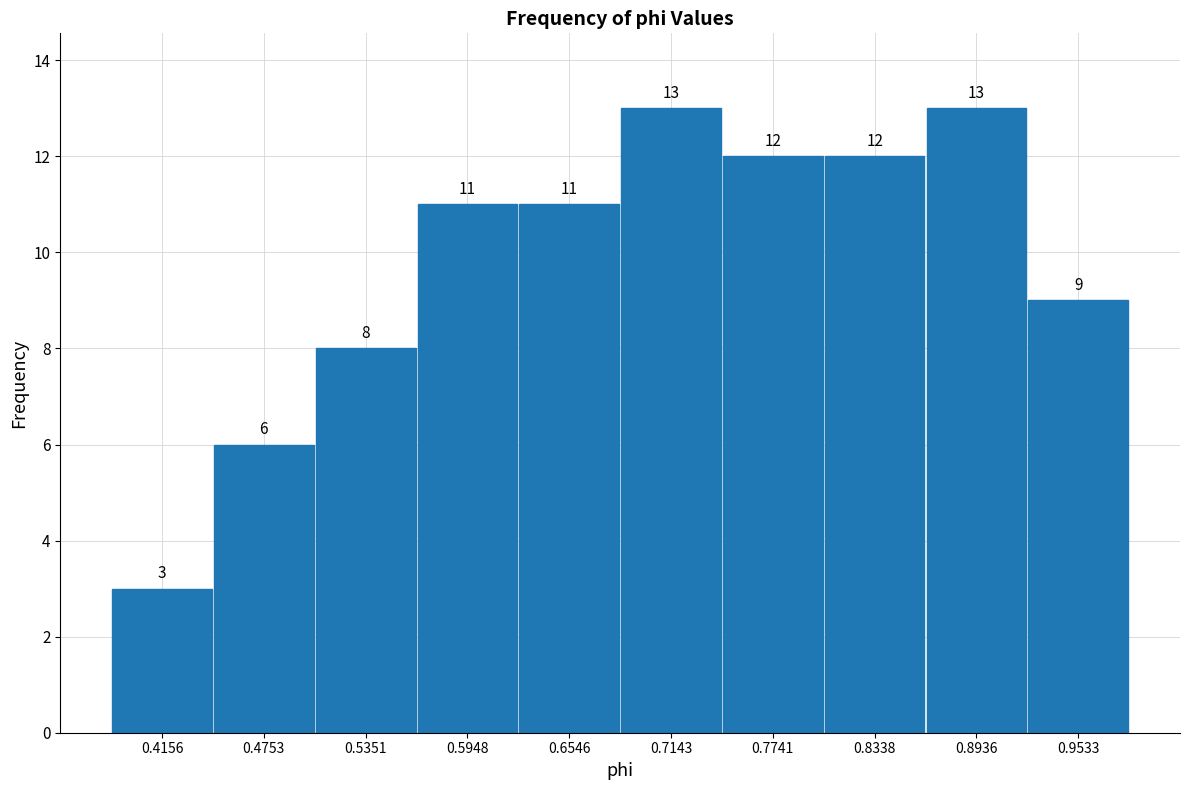

What is the height of the bar covering 0.92 to 0.98 on the x-axis? The bar edges are not printed on the chart, so give them approximately, as read against the axis.

9